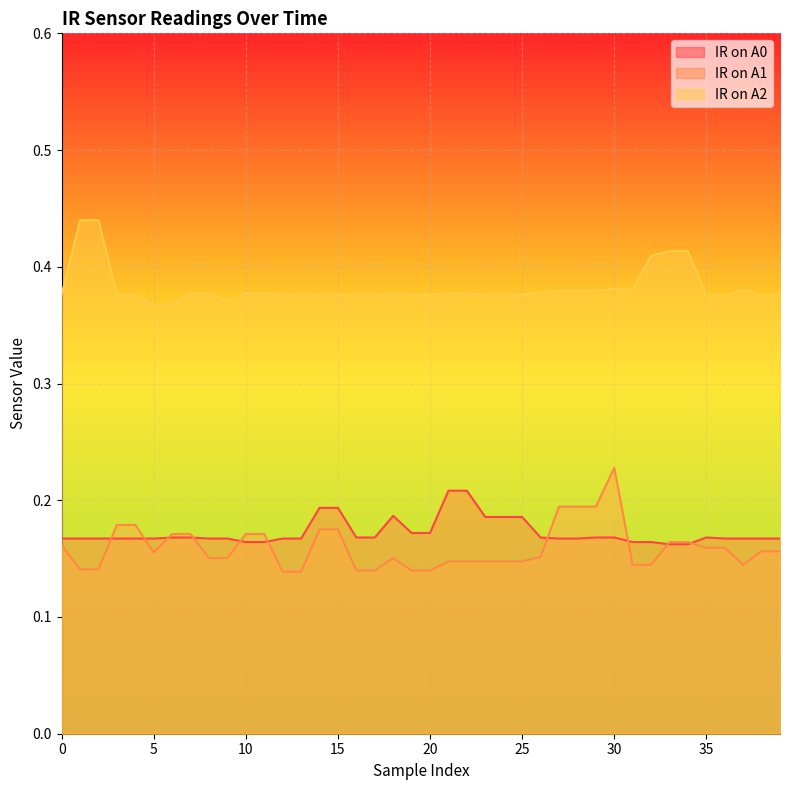

List the series in order of their peak value, highest first.

IR on A2, IR on A1, IR on A0